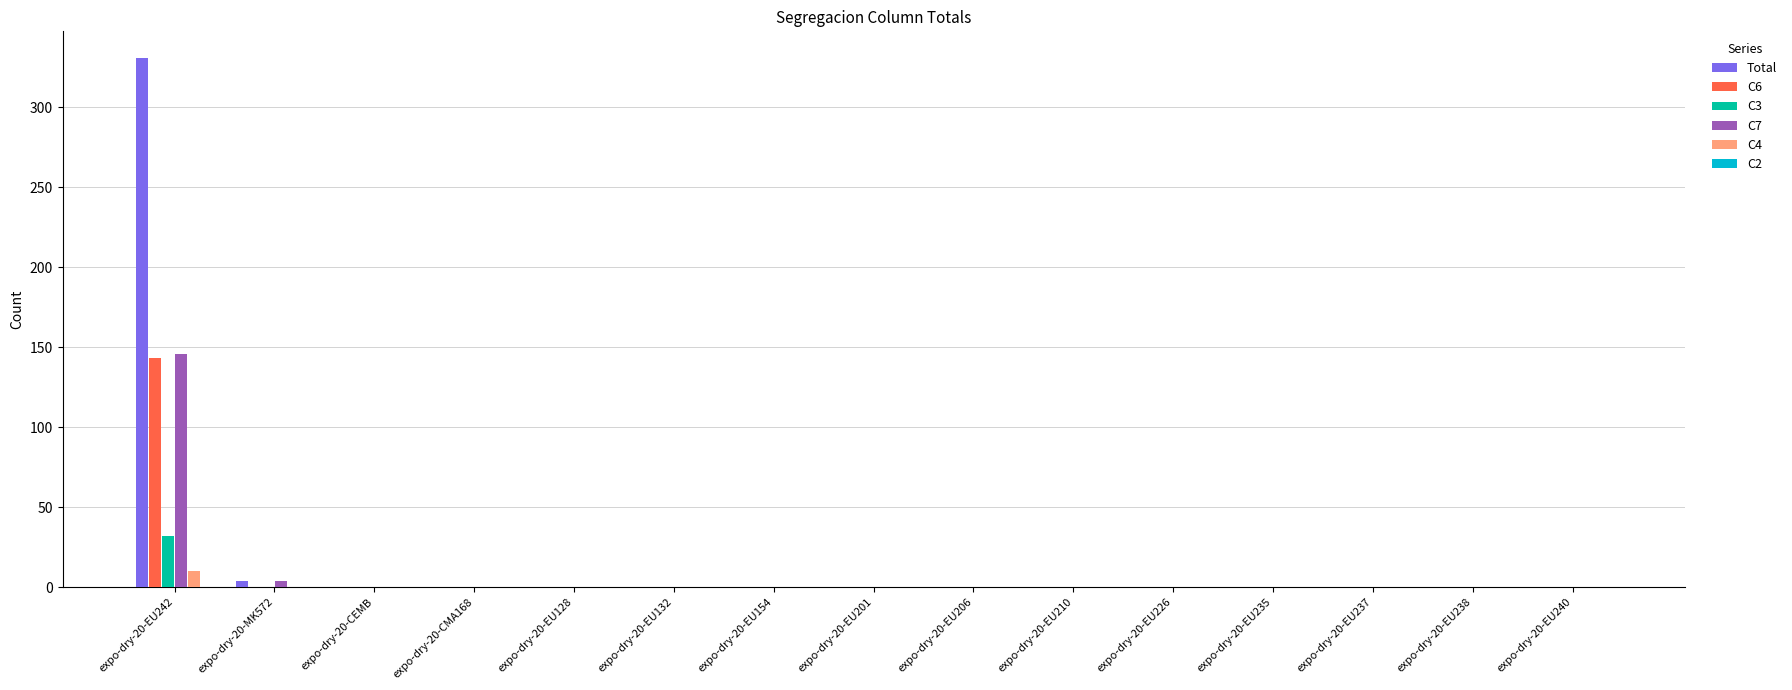

True or false: C4 has a value of 0 at expo-dry-20-MK572.

True